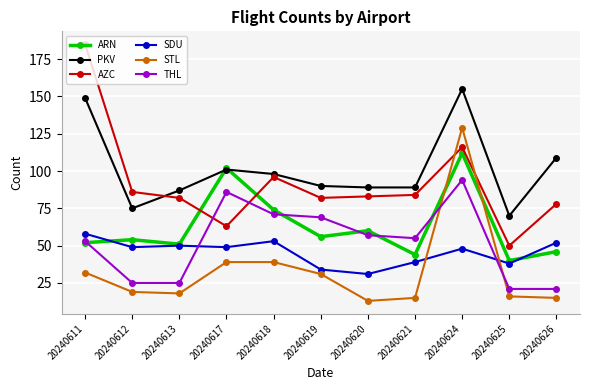

True or false: STL has more than 0 interior local peaks.

True